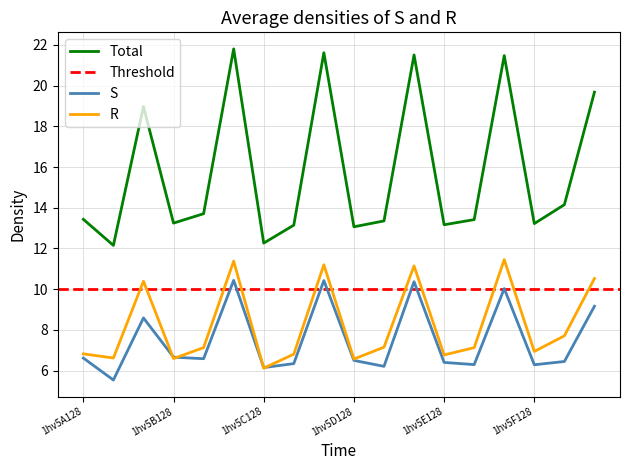

Is it true that R equals 11.7 at 1hv5A128?

False